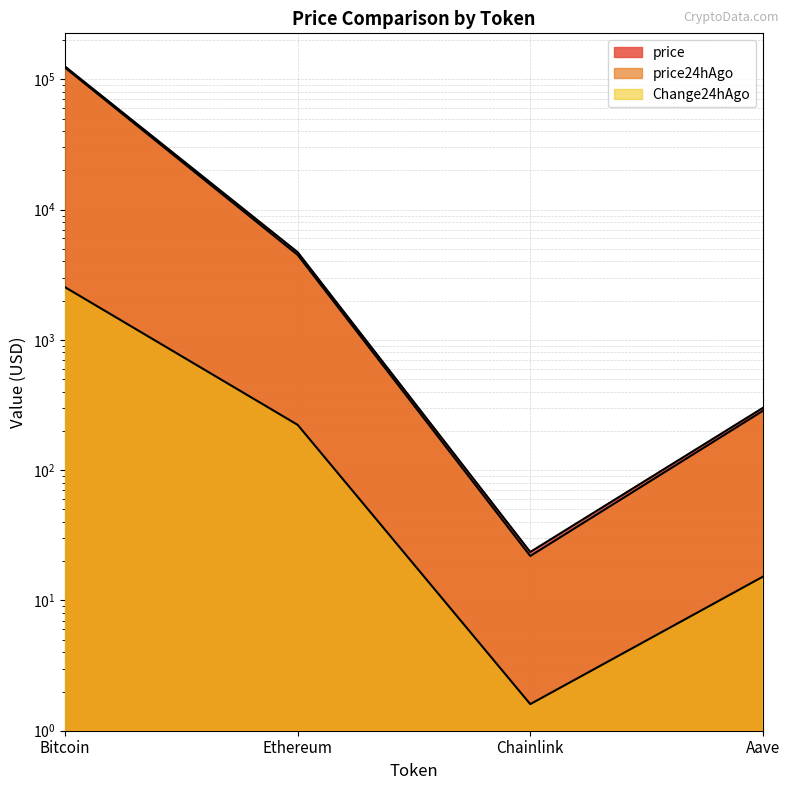

Which has a higher value, Chainlink or Ethereum?

Ethereum